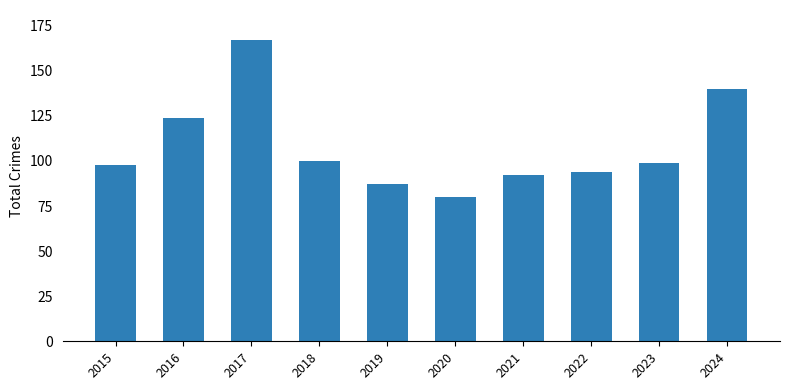

Does the chart contain stacked bars?

No